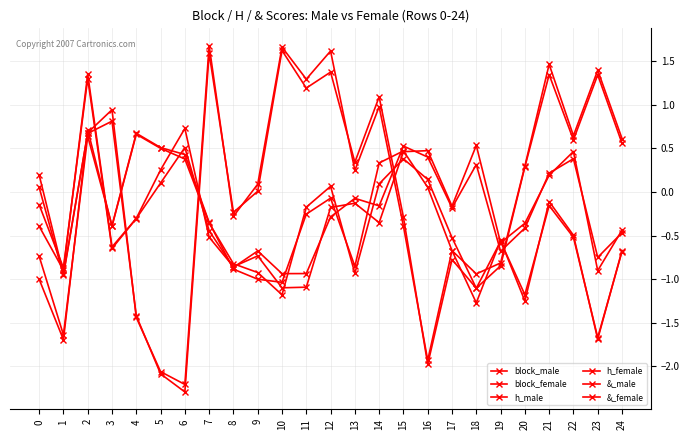

At which label is h_male closest to 0?

16